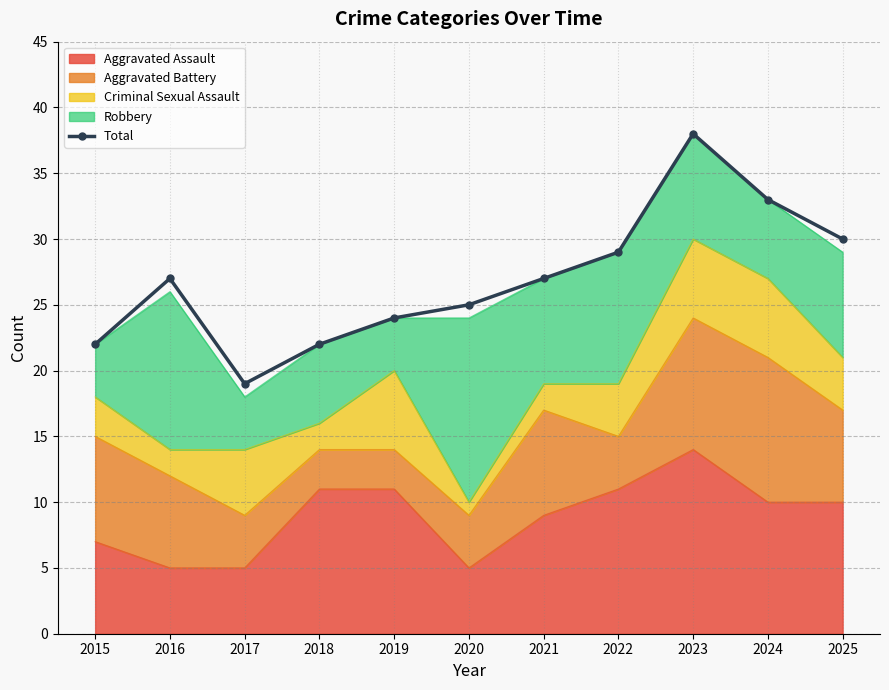

What is the smallest value displayed?

19